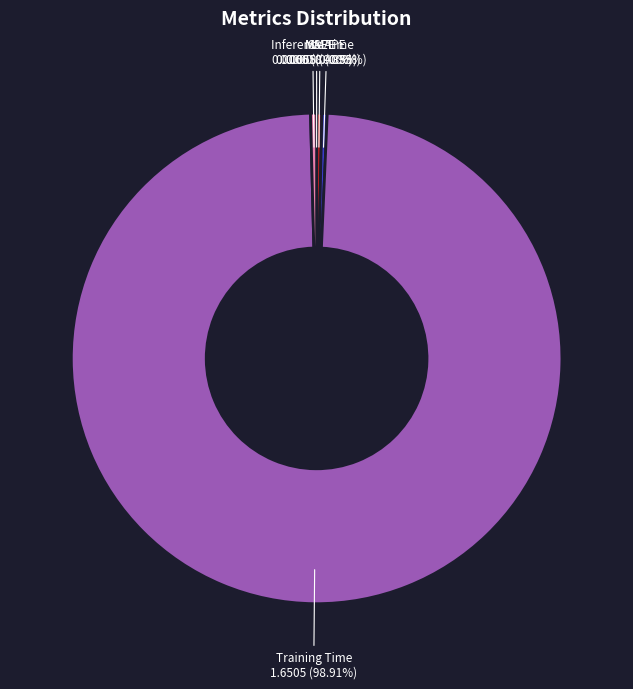

To the nearest percent, what is the difference between the largest and smallest slice percentages?

99%